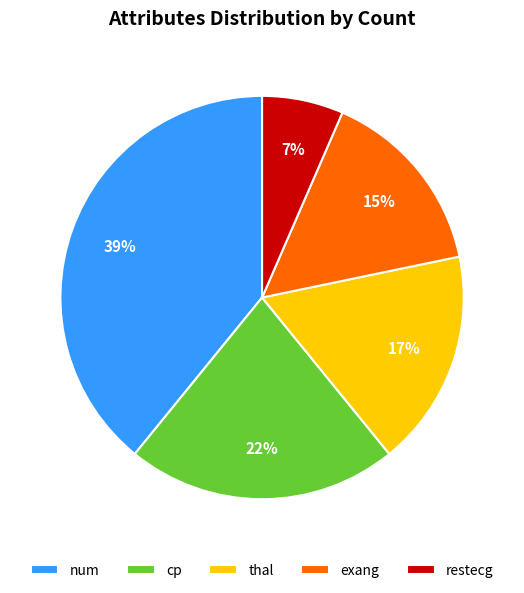

Do thal and exang together represent more than half of the pie?

No